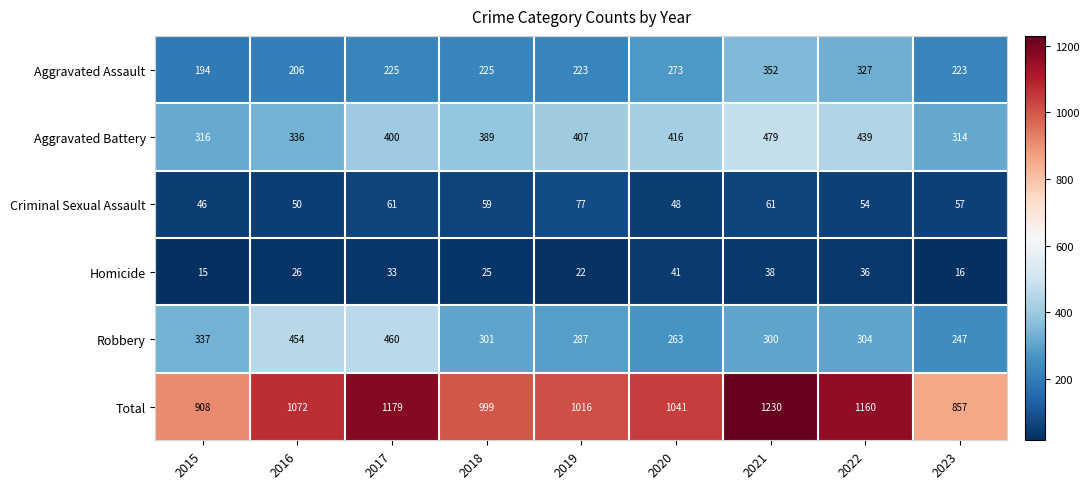

How many series are shown in this chart?

6